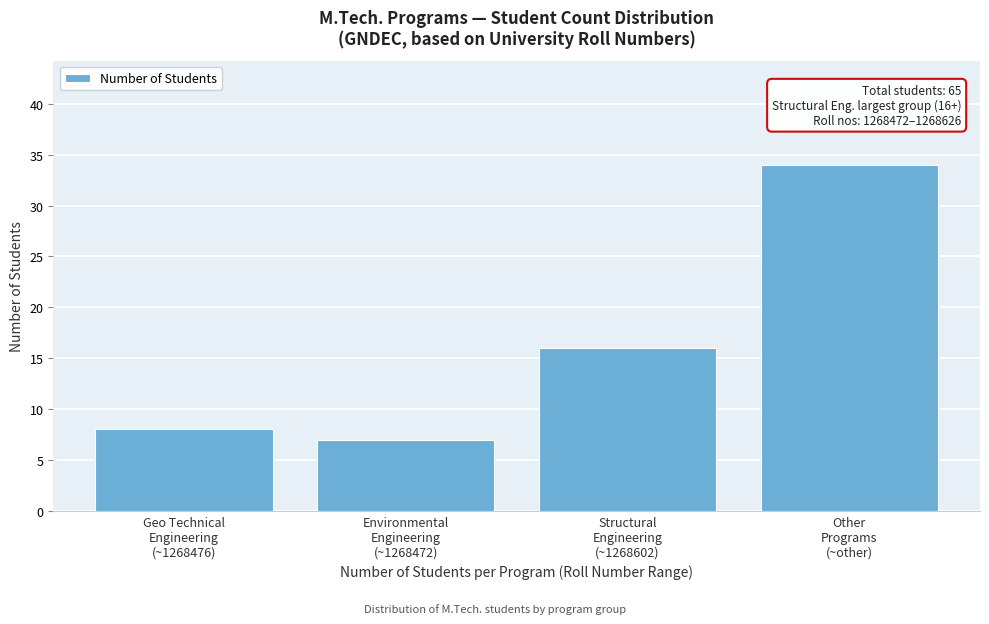

Reading left to right, transcribe all the data shown in this chart.

8	7	16	34